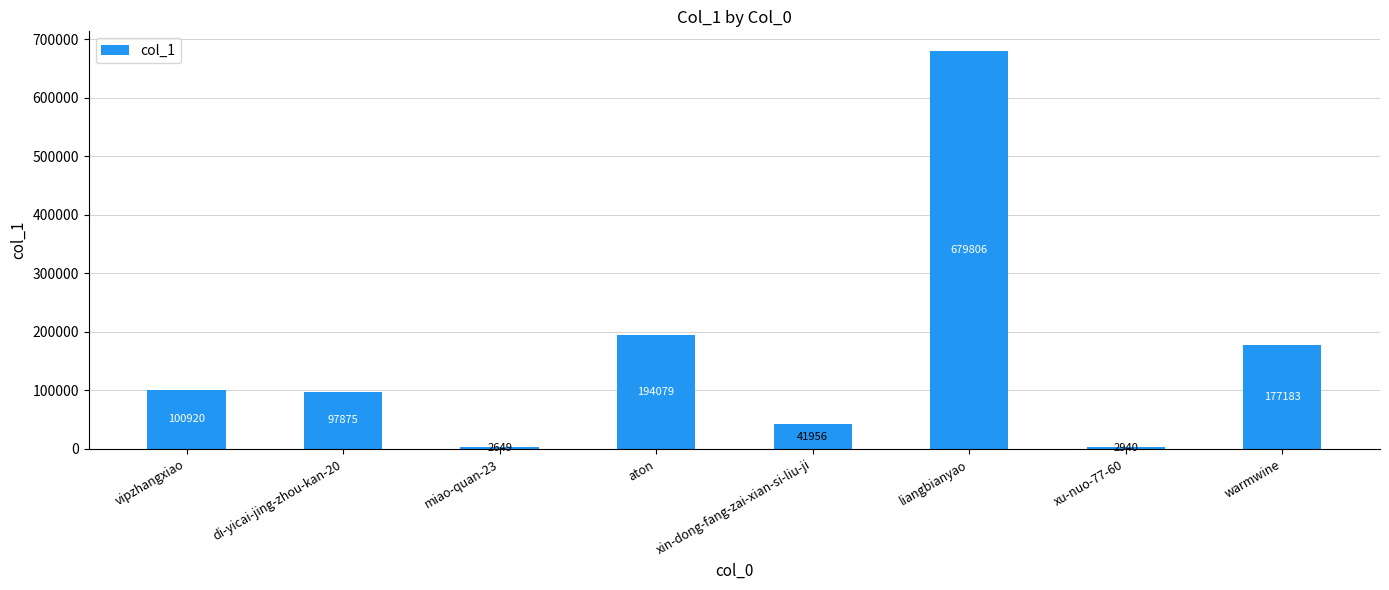

What is the change in value from vipzhangxiao to xin-dong-fang-zai-xian-si-liu-ji?

-58964